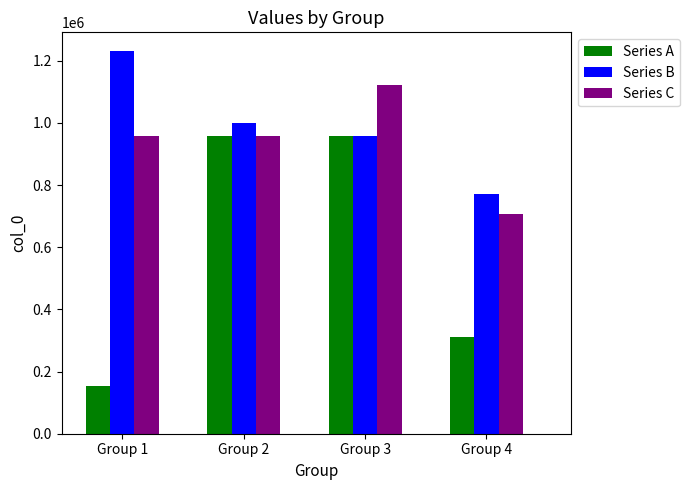

What is the difference between the highest and lowest values at Group 2?

40258